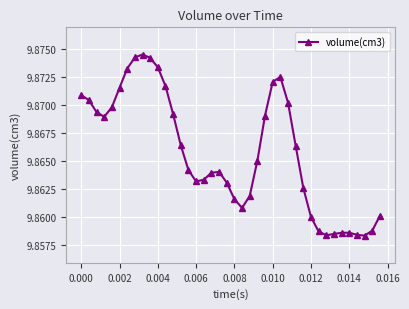

Count the number of categories in the chart.

40